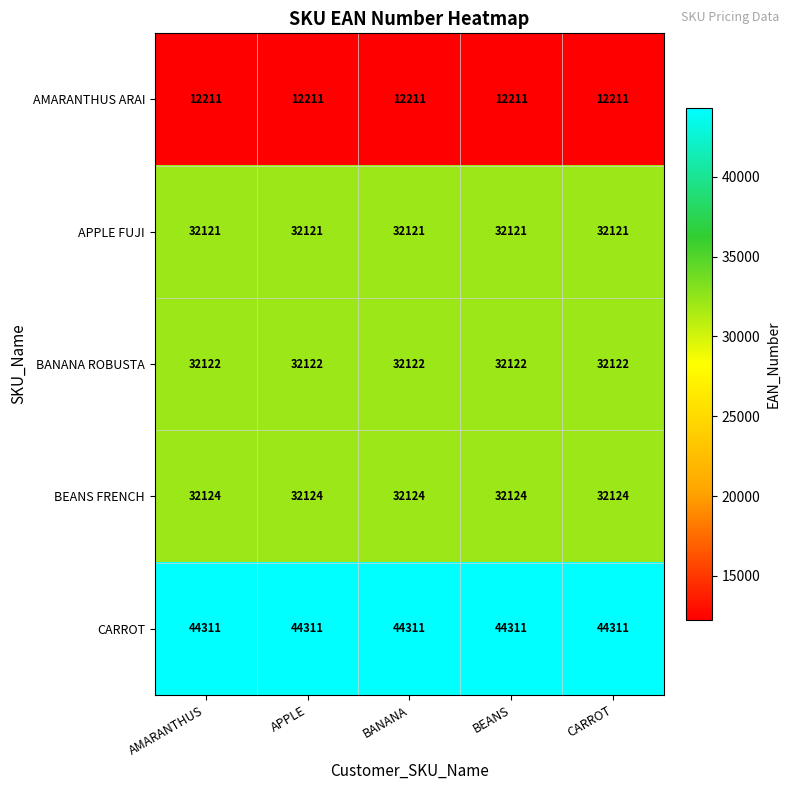

Rank the series at CARROT from lowest to highest value.

AMARANTHUS ARAI, APPLE FUJI, BANANA ROBUSTA, BEANS FRENCH, CARROT